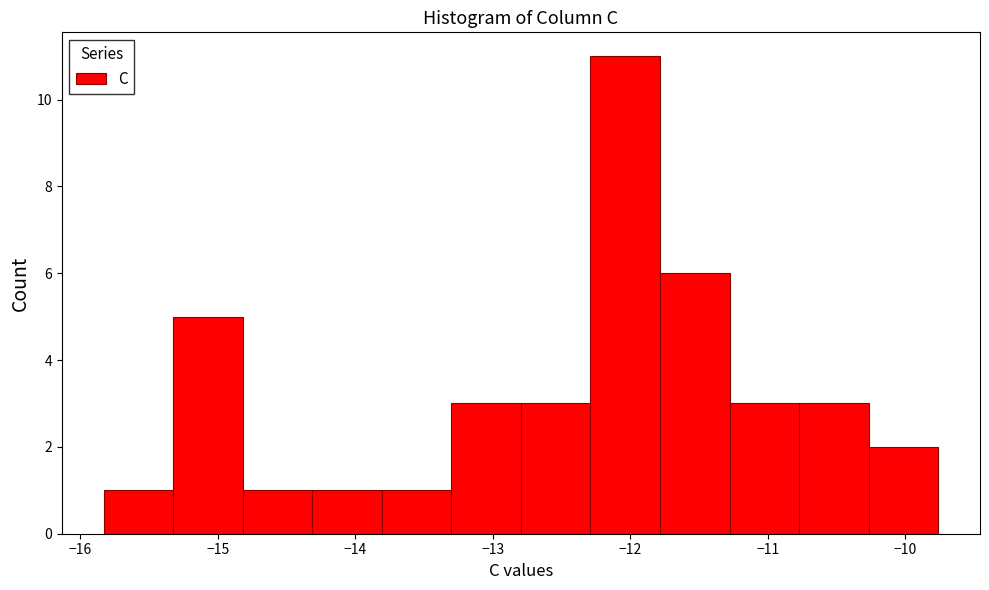

Reading left to right, list every bar in this chart as the range it spans on the x-axis followed by its height. Neither the bar edges nor the heights are printed on the chart, so give them approximately, as read against the axes.

-15.8 to -15.3: 1
-15.3 to -14.8: 5
-14.8 to -14.3: 1
-14.3 to -13.8: 1
-13.8 to -13.3: 1
-13.3 to -12.8: 3
-12.8 to -12.3: 3
-12.3 to -11.8: 11
-11.8 to -11.3: 6
-11.3 to -10.8: 3
-10.8 to -10.3: 3
-10.3 to -9.8: 2